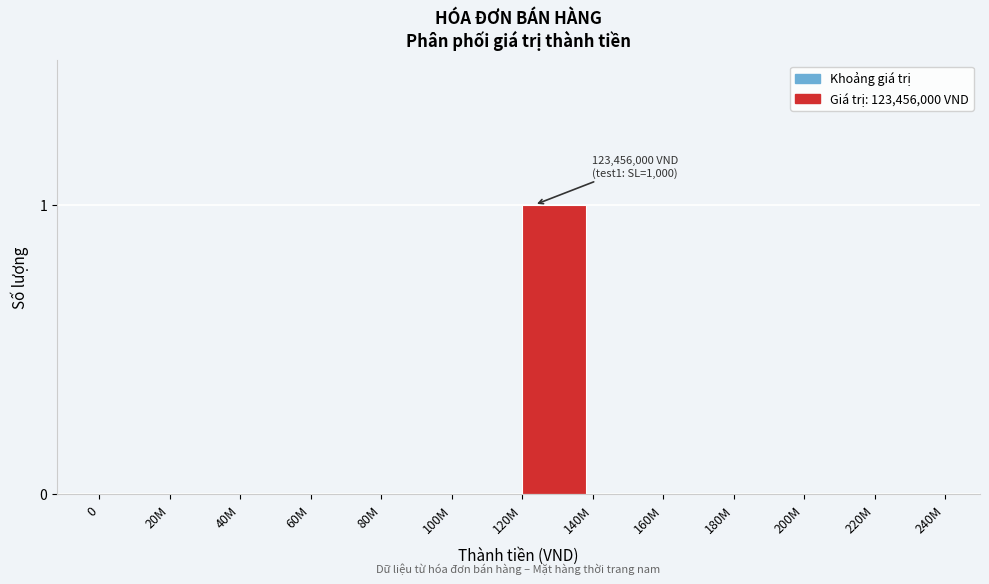

Reading left to right, what are all the values shown in this chart?

0=0	20M=0	40M=0	60M=0	80M=0	100M=0	120M=1	140M=0	160M=0	180M=0	200M=0	220M=0